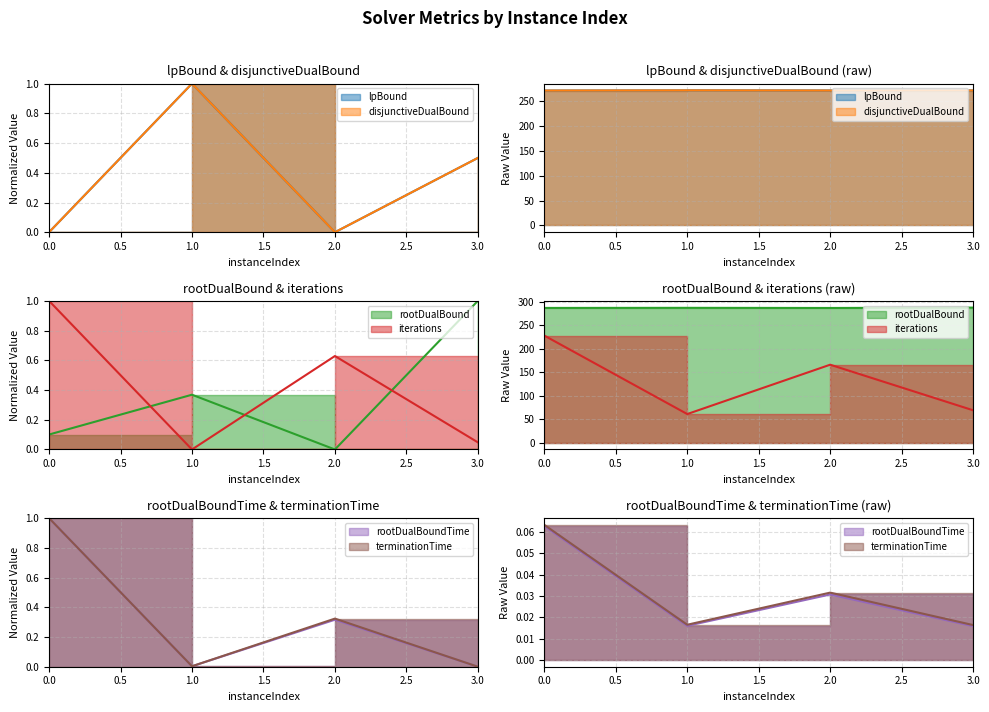

What is the average value of the rootDualBound series?

287.0